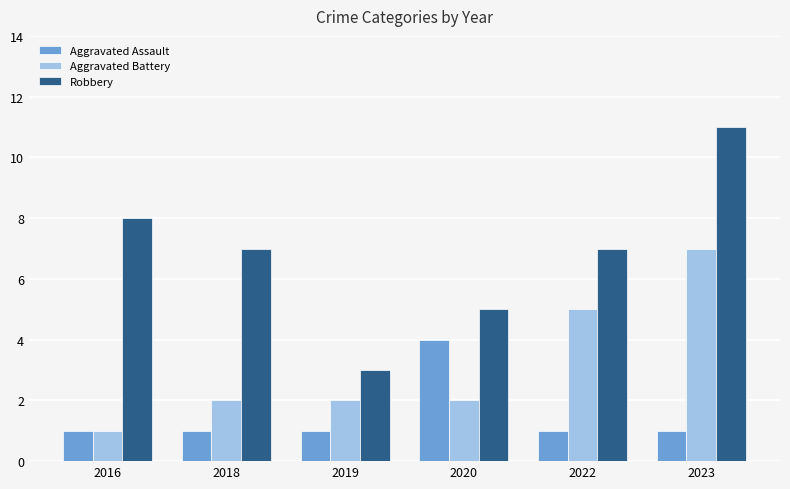

Reading right to left, extract all data points from this chart.

Aggravated Assault: 2023=1	2022=1	2020=4	2019=1	2018=1	2016=1
Aggravated Battery: 2023=7	2022=5	2020=2	2019=2	2018=2	2016=1
Robbery: 2023=11	2022=7	2020=5	2019=3	2018=7	2016=8